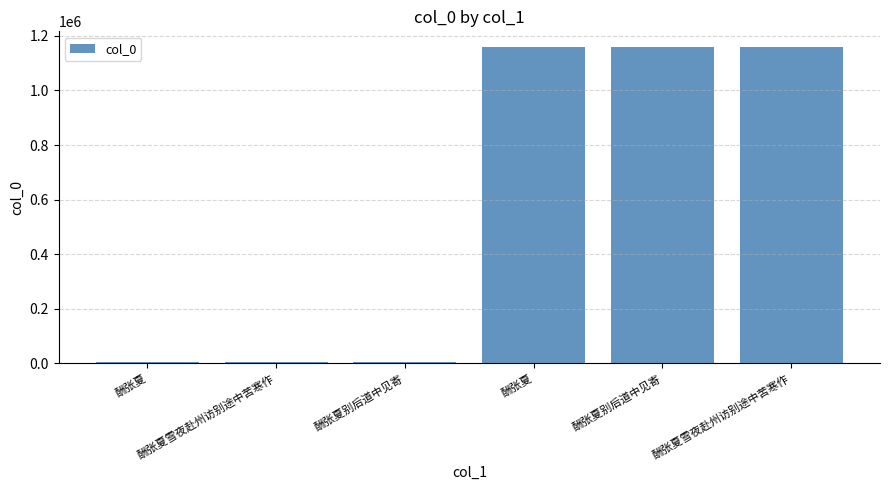

Rank the categories by value from highest to lowest.

酬张夏雪夜赴州访别途中苦寒作, 酬张夏别后道中见寄, 酬张夏, 酬张夏别后道中见寄, 酬张夏雪夜赴州访别途中苦寒作, 酬张夏